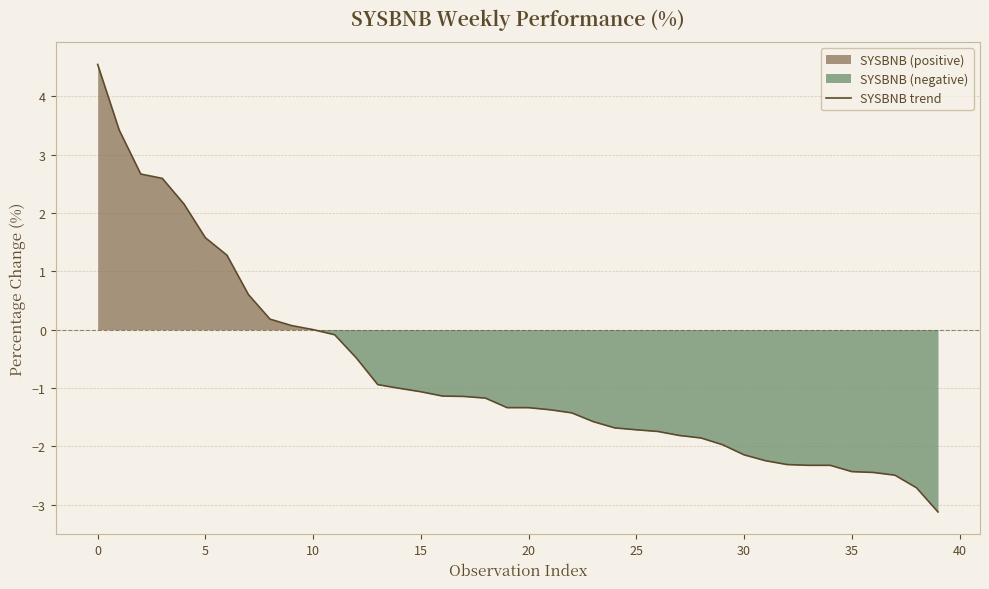

Reading left to right, list all the values displayed in this chart.

4.5	3.4	2.7	2.6	2.2	1.6	1.3	0.6	0.2	0.1	0.0	-0.1	-0.5	-0.9	-1.0	-1.1	-1.1	-1.1	-1.2	-1.3	-1.3	-1.4	-1.4	-1.6	-1.7	-1.7	-1.7	-1.8	-1.9	-2.0	-2.1	-2.2	-2.3	-2.3	-2.3	-2.4	-2.4	-2.5	-2.7	-3.1